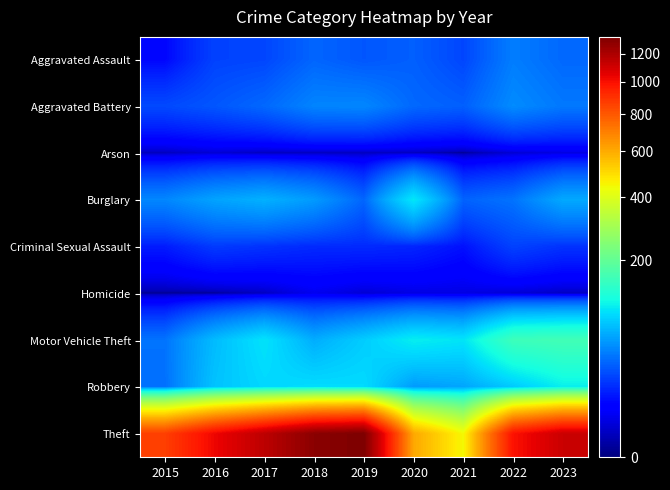

Reading left to right, transcribe all the data shown in this chart.

Aggravated Assault: 2015=8	2016=21	2017=22	2018=32	2019=27	2020=30	2021=22	2022=41	2023=33
Aggravated Battery: 2015=23	2016=27	2017=33	2018=44	2019=45	2020=33	2021=30	2022=47	2023=39
Arson: 2015=1	2016=2	2017=1	2018=1	2019=1	2020=1	2021=0	2022=2	2023=3
Burglary: 2015=45	2016=58	2017=65	2018=54	2019=32	2020=98	2021=31	2022=37	2023=61
Criminal Sexual Assault: 2015=12	2016=19	2017=17	2018=15	2019=15	2020=14	2021=10	2022=21	2023=17
Homicide: 2015=0	2016=0	2017=1	2018=4	2019=2	2020=3	2021=3	2022=2	2023=1
Motor Vehicle Theft: 2015=37	2016=71	2017=95	2018=63	2019=81	2020=103	2021=96	2022=155	2023=161
Robbery: 2015=36	2016=75	2017=88	2018=91	2019=90	2020=54	2021=59	2022=79	2023=104
Theft: 2015=863	2016=1028	2017=1154	2018=1290	2019=1328	2020=606	2021=444	2022=992	2023=1119